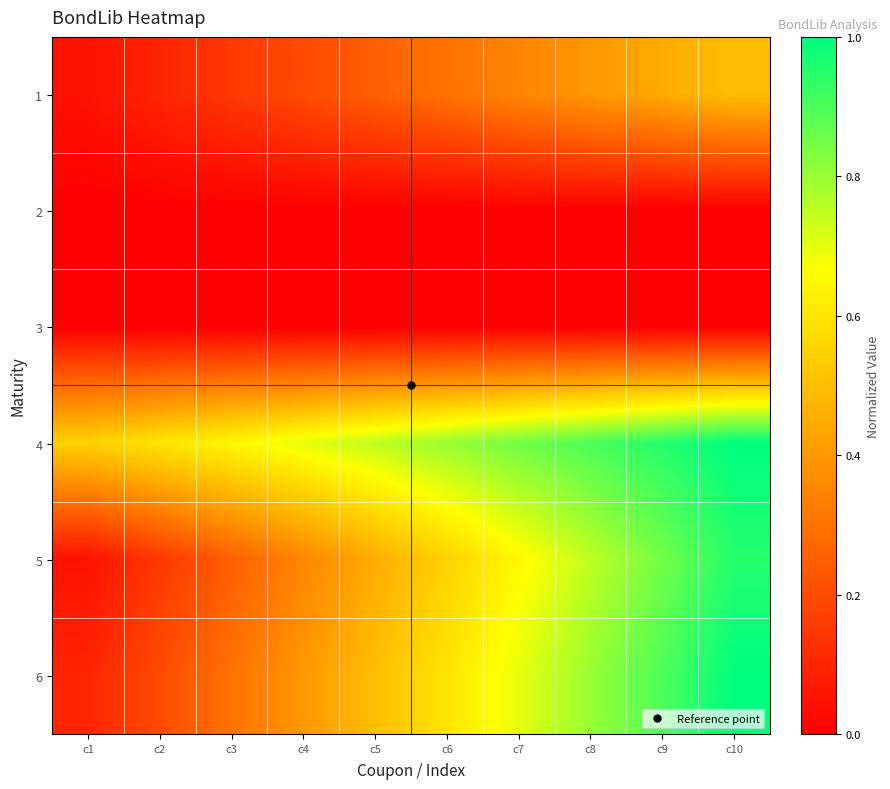

Reading left to right, what are all the values shown in this chart?

1: c1=0.0	c2=0.1	c3=0.1	c4=0.2	c5=0.2	c6=0.3	c7=0.3	c8=0.4	c9=0.4	c10=0.5
2: c1=0.0	c2=0.0	c3=0.0	c4=0.0	c5=0.0	c6=0.0	c7=0.0	c8=0.0	c9=0.0	c10=0.0
3: c1=0.0	c2=0.0	c3=0.0	c4=0.0	c5=0.0	c6=0.0	c7=0.0	c8=0.0	c9=0.0	c10=0.0
4: c1=0.5	c2=0.6	c3=0.6	c4=0.7	c5=0.7	c6=0.8	c7=0.8	c8=0.9	c9=0.9	c10=1.0
5: c1=0.0	c2=0.1	c3=0.2	c4=0.3	c5=0.4	c6=0.5	c7=0.6	c8=0.7	c9=0.8	c10=0.9
6: c1=0.1	c2=0.2	c3=0.3	c4=0.4	c5=0.5	c6=0.6	c7=0.7	c8=0.8	c9=0.9	c10=1.0